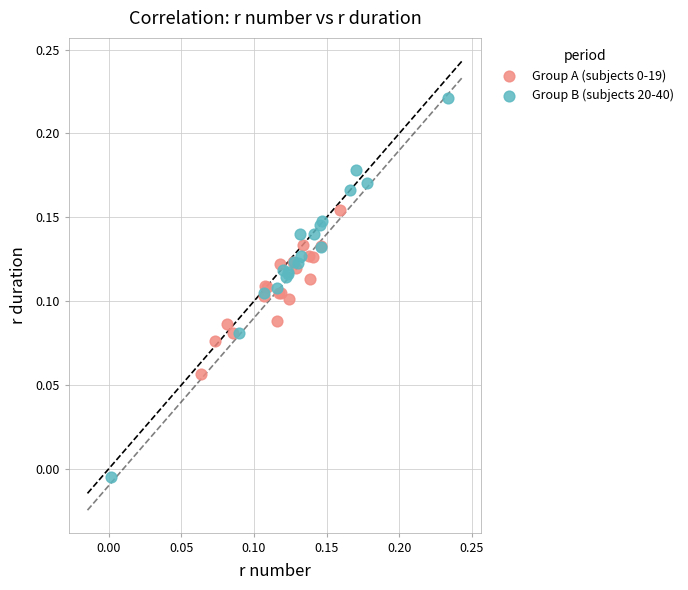

Which series contains the highest Y value?

Group B (subjects 20-40)